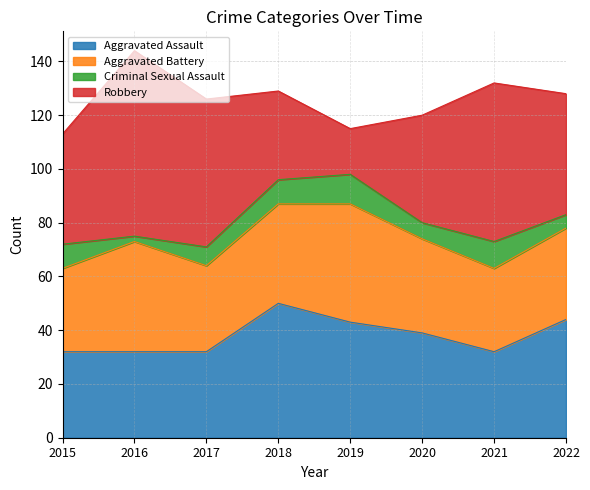

Does the chart display data point markers on the line(s)?

No